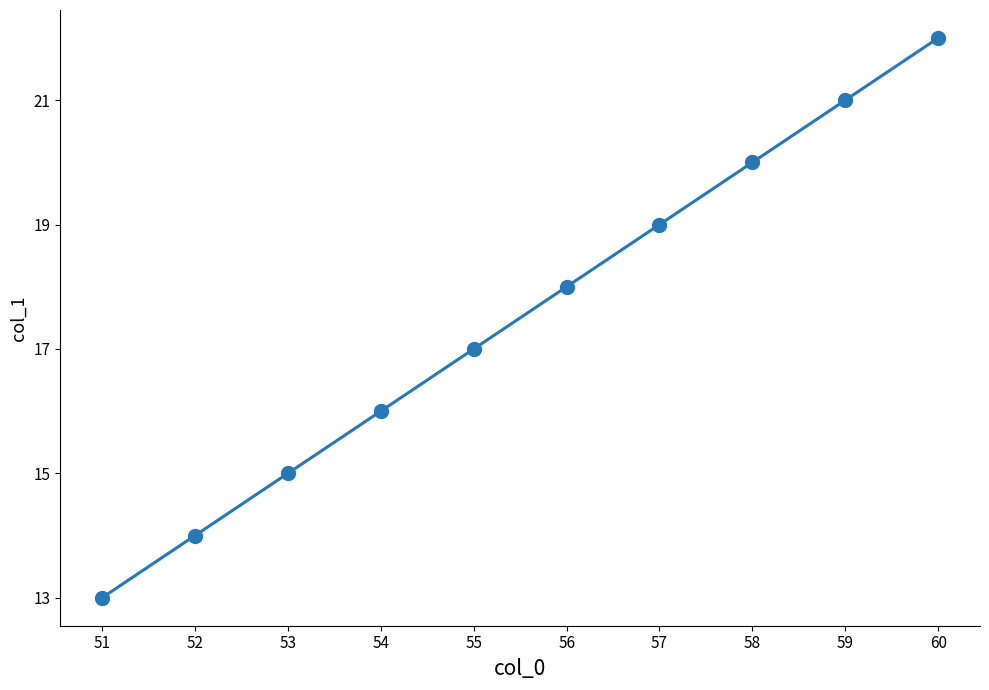

Where is the data nearest to the value 17?

55